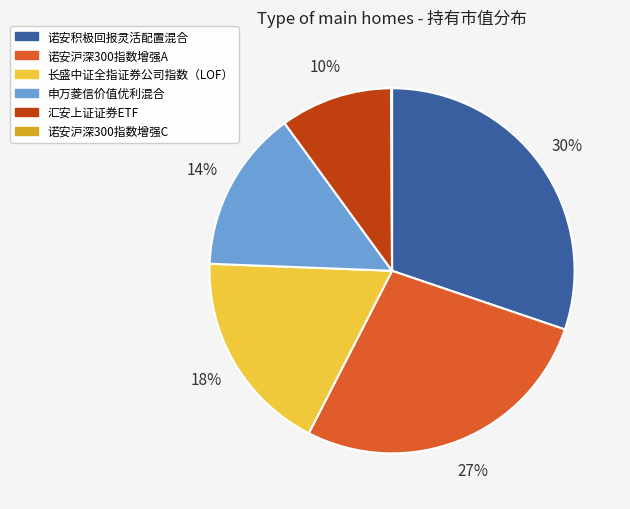

What is the largest slice in the pie chart?

诺安积极回报灵活配置混合